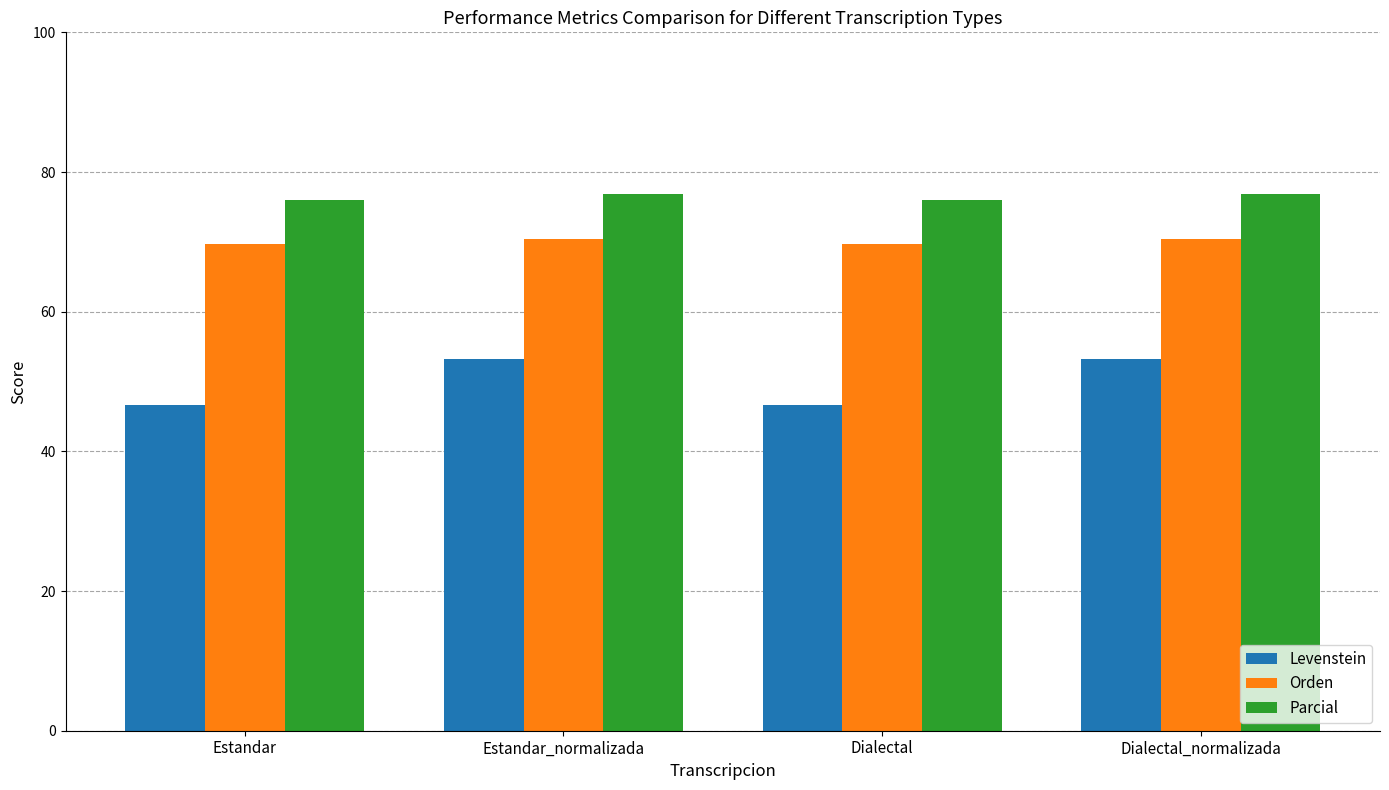

What is the label of the 1st bar from the right?

Dialectal_normalizada